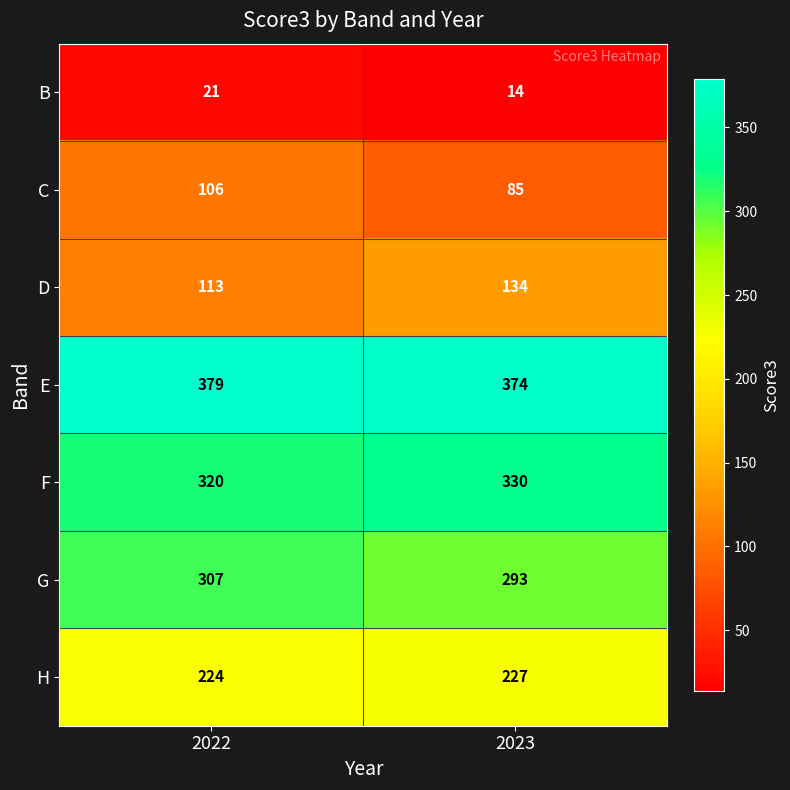

What is the sum of all D values?

247